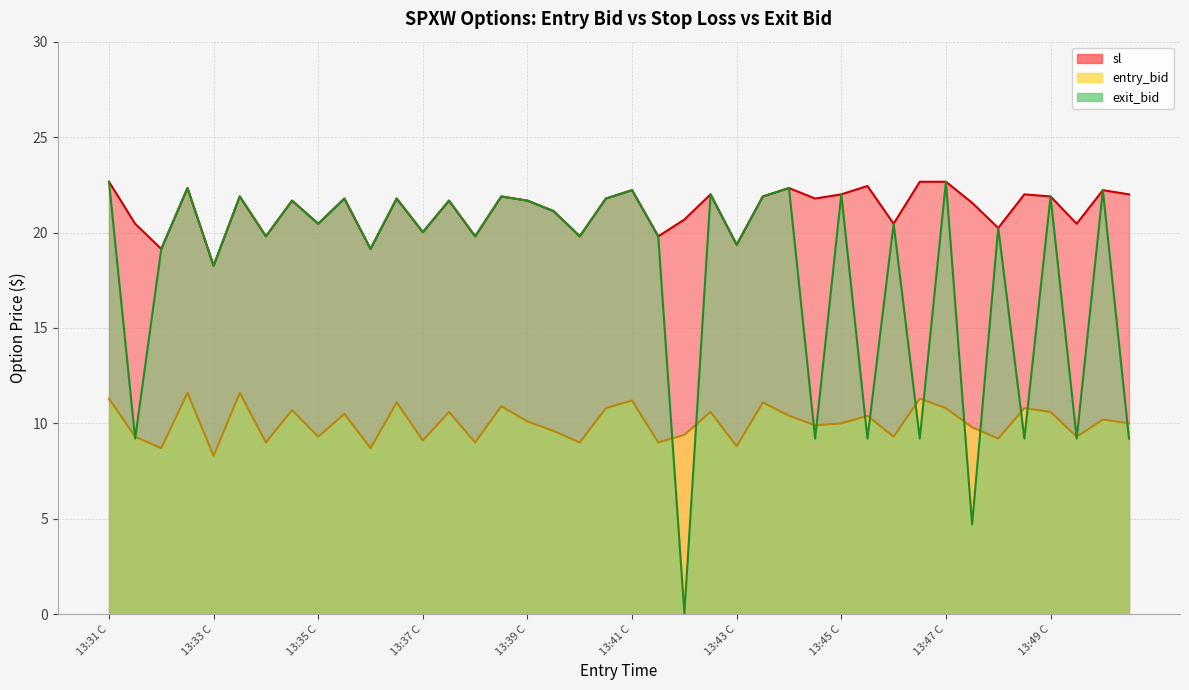

Reading left to right, what are all the values shown in this chart?

entry_bid: 13:31 C=11.3	13:31 P=9.3	13:32 C=8.7	13:32 P=11.6	13:33 C=8.3	13:33 P=11.6	13:34 C=9.0	13:34 P=10.7	13:35 C=9.3	13:35 P=10.5	13:36 C=8.7	13:36 P=11.1	13:37 C=9.1	13:37 P=10.6	13:38 C=9.0	13:38 P=10.9	13:39 C=10.1	13:39 P=9.6	13:40 C=9.0	13:40 P=10.8	13:41 C=11.2	13:41 P=9.0	13:42 C=9.4	13:42 P=10.6	13:43 C=8.8	13:43 P=11.1	13:44 C=10.4	13:44 P=9.9	13:45 C=10.0	13:45 P=10.4	13:46 C=9.3	13:46 P=11.3	13:47 C=10.8	13:47 P=9.8	13:48 C=9.2	13:48 P=10.8	13:49 C=10.6	13:49 P=9.3	13:50 C=10.2	13:50 P=10.0
sl: 13:31 C=22.7	13:31 P=20.5	13:32 C=19.1	13:32 P=22.3	13:33 C=18.3	13:33 P=21.9	13:34 C=19.8	13:34 P=21.7	13:35 C=20.5	13:35 P=21.8	13:36 C=19.1	13:36 P=21.8	13:37 C=20.0	13:37 P=21.7	13:38 C=19.8	13:38 P=21.9	13:39 C=21.7	13:39 P=21.1	13:40 C=19.8	13:40 P=21.8	13:41 C=22.2	13:41 P=19.8	13:42 C=20.7	13:42 P=22.0	13:43 C=19.4	13:43 P=21.9	13:44 C=22.3	13:44 P=21.8	13:45 C=22.0	13:45 P=22.4	13:46 C=20.5	13:46 P=22.7	13:47 C=22.7	13:47 P=21.6	13:48 C=20.2	13:48 P=22.0	13:49 C=21.9	13:49 P=20.5	13:50 C=22.2	13:50 P=22.0
exit_bid: 13:31 C=22.7	13:31 P=9.2	13:32 C=19.1	13:32 P=22.3	13:33 C=18.3	13:33 P=21.9	13:34 C=19.8	13:34 P=21.7	13:35 C=20.5	13:35 P=21.8	13:36 C=19.1	13:36 P=21.8	13:37 C=20.0	13:37 P=21.7	13:38 C=19.8	13:38 P=21.9	13:39 C=21.7	13:39 P=21.1	13:40 C=19.8	13:40 P=21.8	13:41 C=22.2	13:41 P=19.8	13:42 C=0.1	13:42 P=22.0	13:43 C=19.4	13:43 P=21.9	13:44 C=22.3	13:44 P=9.2	13:45 C=22.0	13:45 P=9.2	13:46 C=20.5	13:46 P=9.2	13:47 C=22.7	13:47 P=4.7	13:48 C=20.2	13:48 P=9.2	13:49 C=21.9	13:49 P=9.2	13:50 C=22.2	13:50 P=9.2